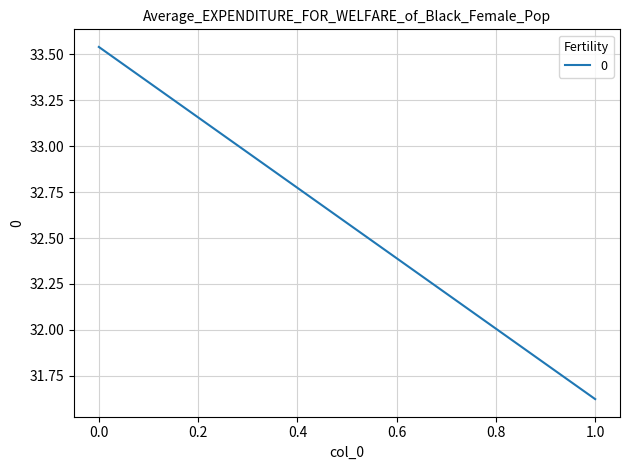

Approximately how many times larger is the value at 1 compared to 0?

0.9